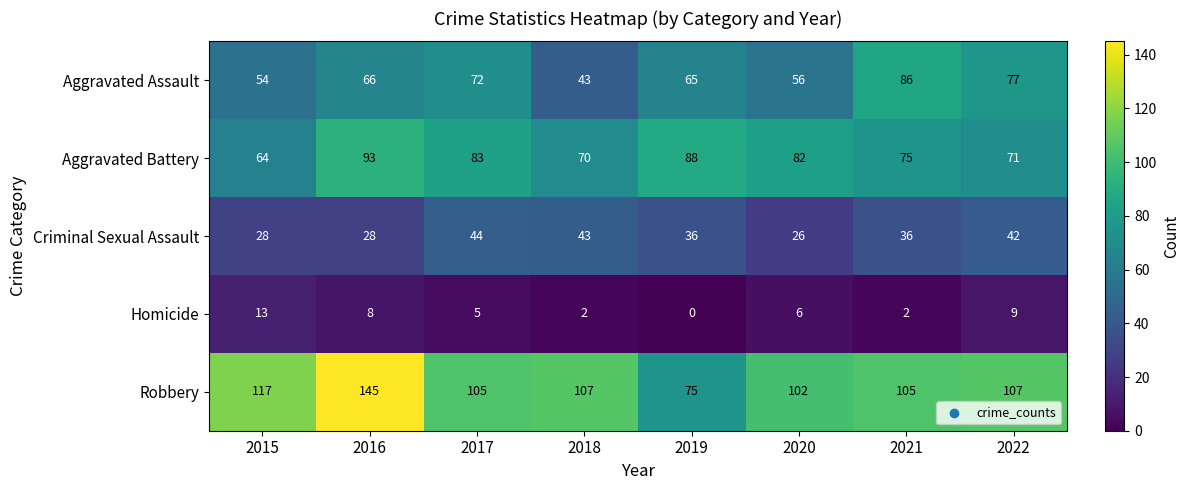

List the series in order of their peak value, highest first.

Robbery, Aggravated Battery, Aggravated Assault, Criminal Sexual Assault, Homicide